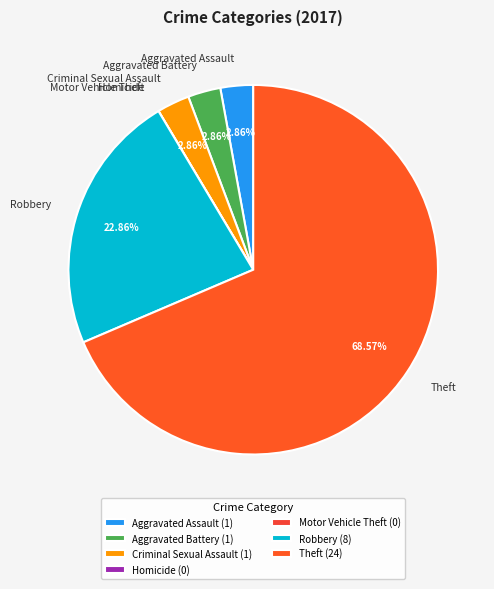

Approximately how many times larger is the value at Robbery compared to Theft?

0.3